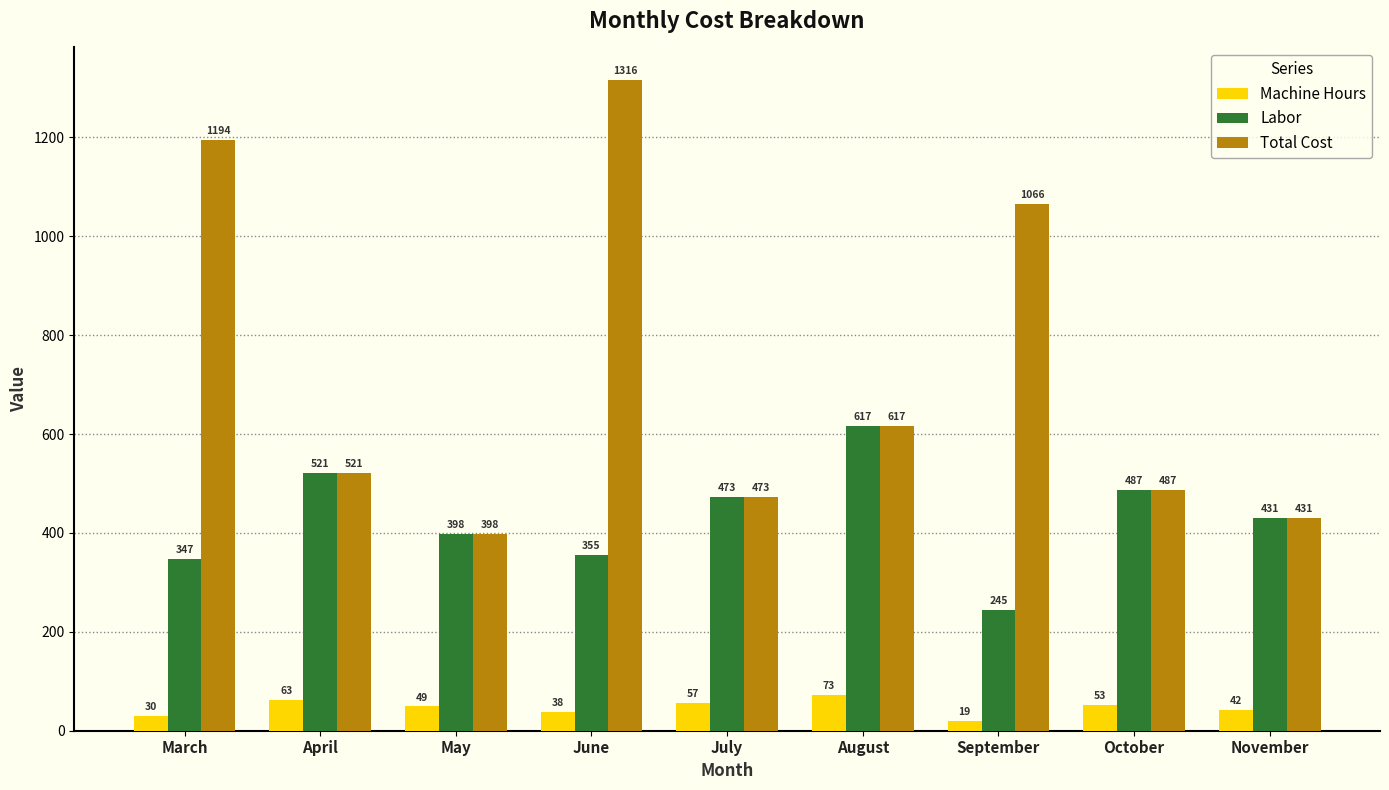

Reading right to left, list all the values displayed in this chart.

Machine Hours: November=42	October=53	September=19	August=73	July=57	June=38	May=49	April=63	March=30
Labor: November=431	October=487	September=245	August=617	July=473	June=355	May=398	April=521	March=347
Total Cost: November=431	October=487	September=1066	August=617	July=473	June=1316	May=398	April=521	March=1194